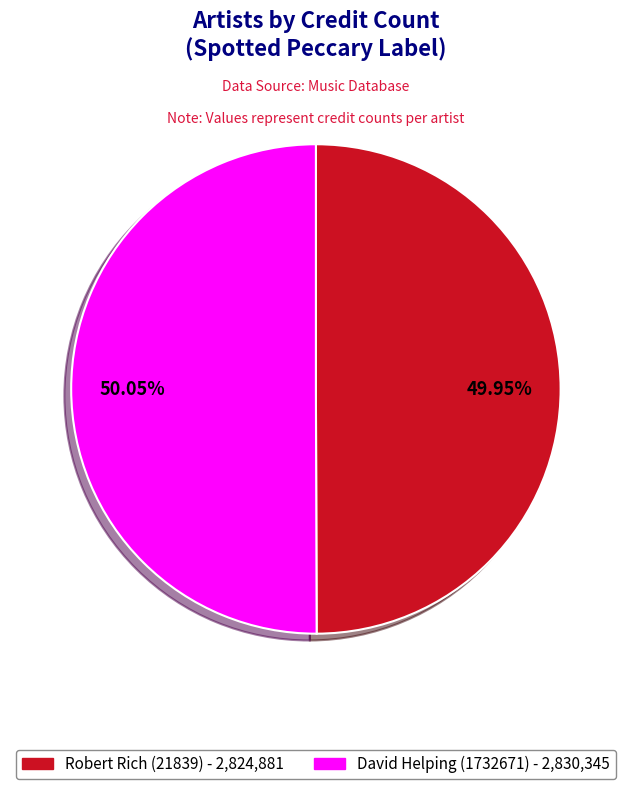

True or false: David Helping (1732671) accounts for 42% of the total.

False